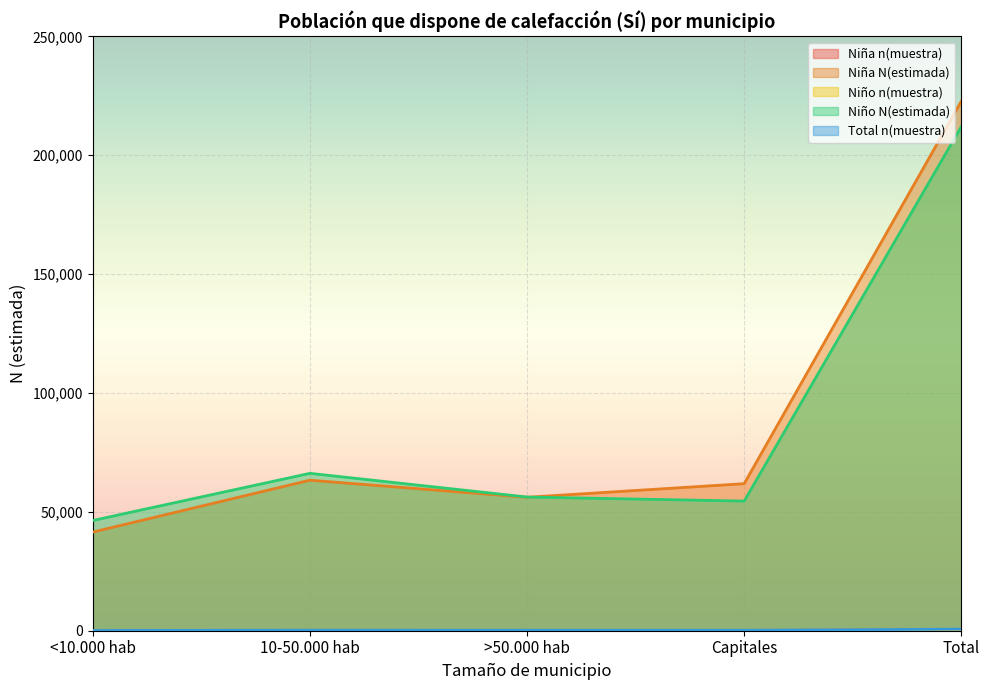

What is the value of the Niño N(estimada) point at the 1st from the left?

46350